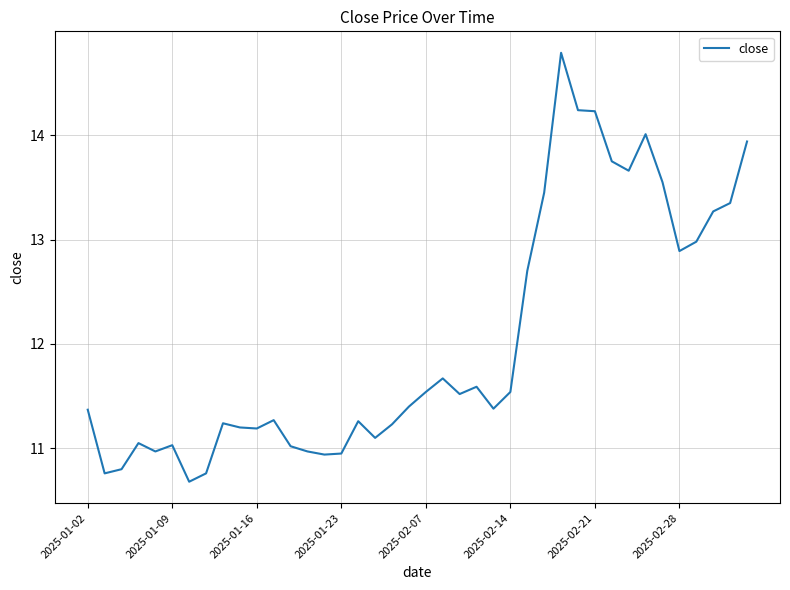

What is the greatest value displayed?

14.8